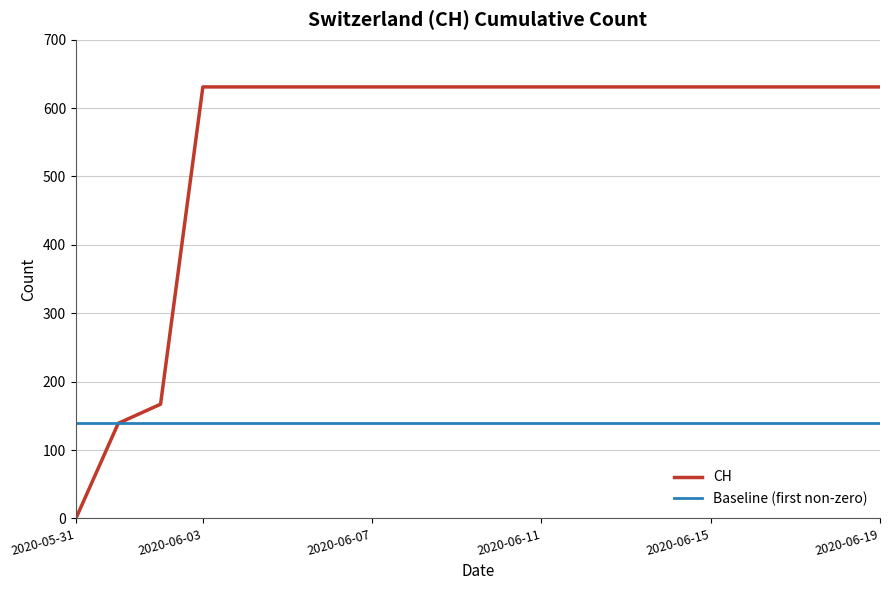

What is the sum of the values at 2020-05-31 and 2020-06-15?

631